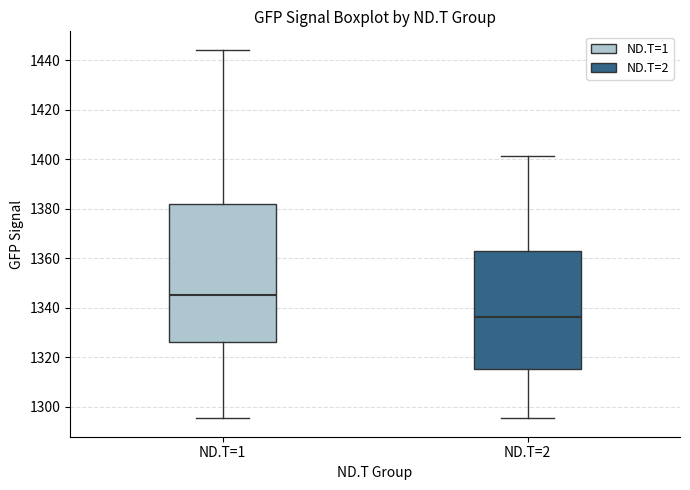

Which box has the lowest median line?

ND.T=2